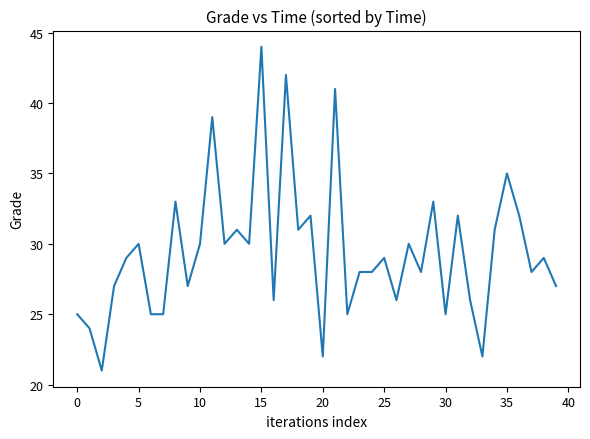

Count the number of data series in this chart.

1